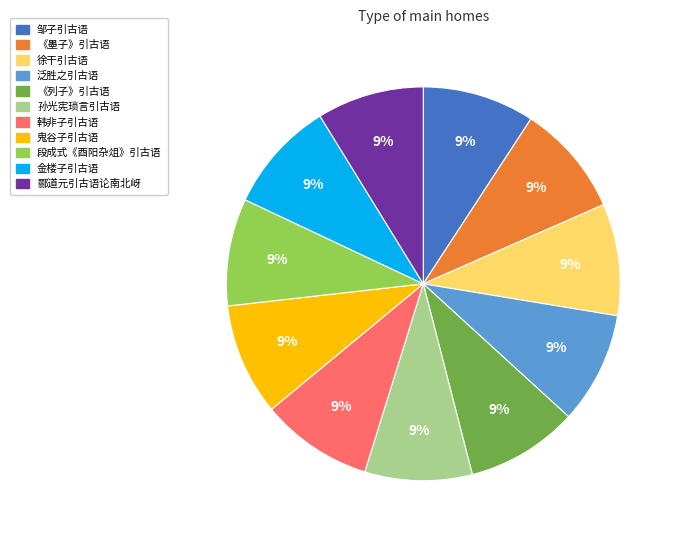

To the nearest percent, what portion does 泛胜之引古语 represent?

9%